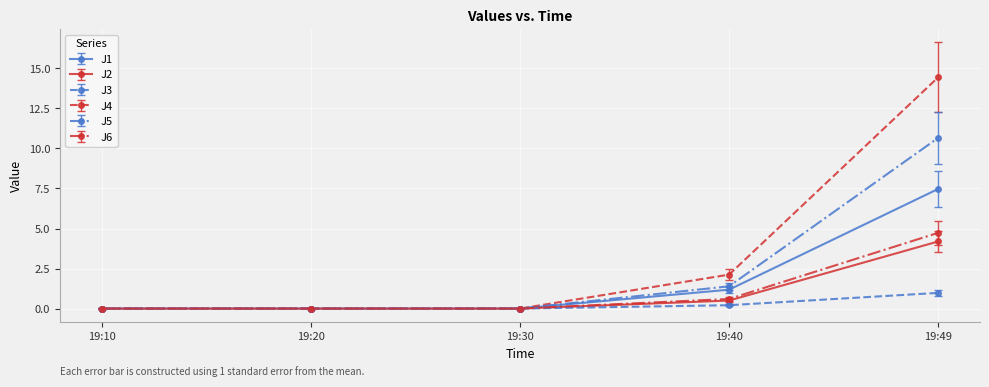

What is the difference between the highest and lowest values at 19:40?

1.9